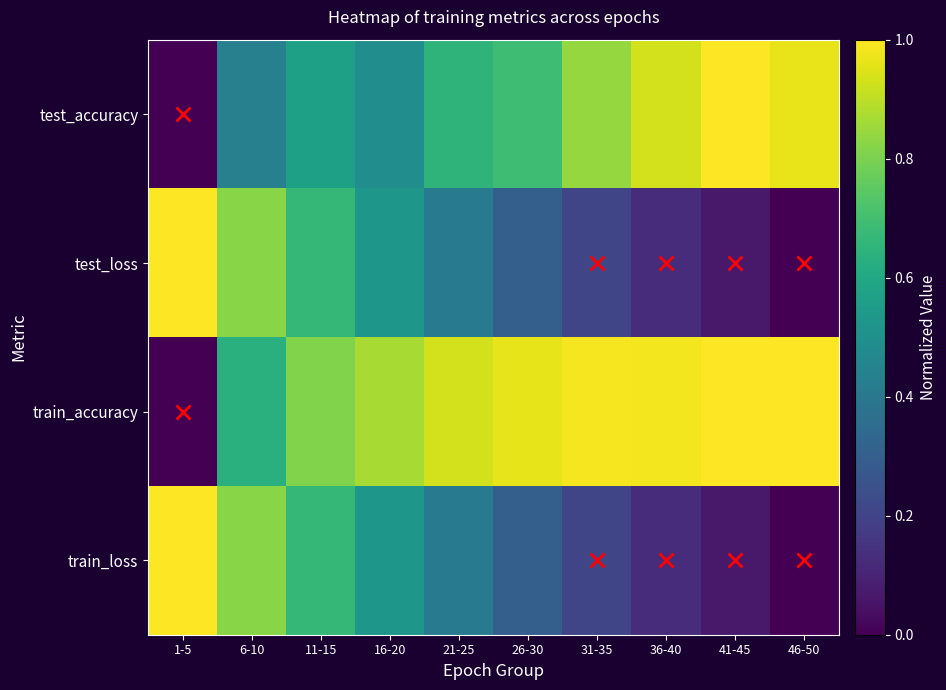

Which series has the largest total across all categories?

train_accuracy